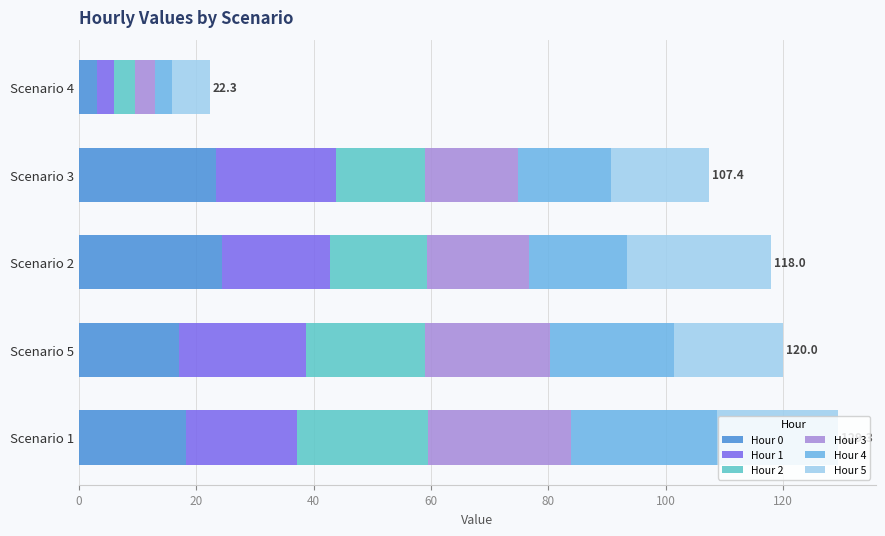

At which label does Hour 0 reach its minimum?

Scenario 4